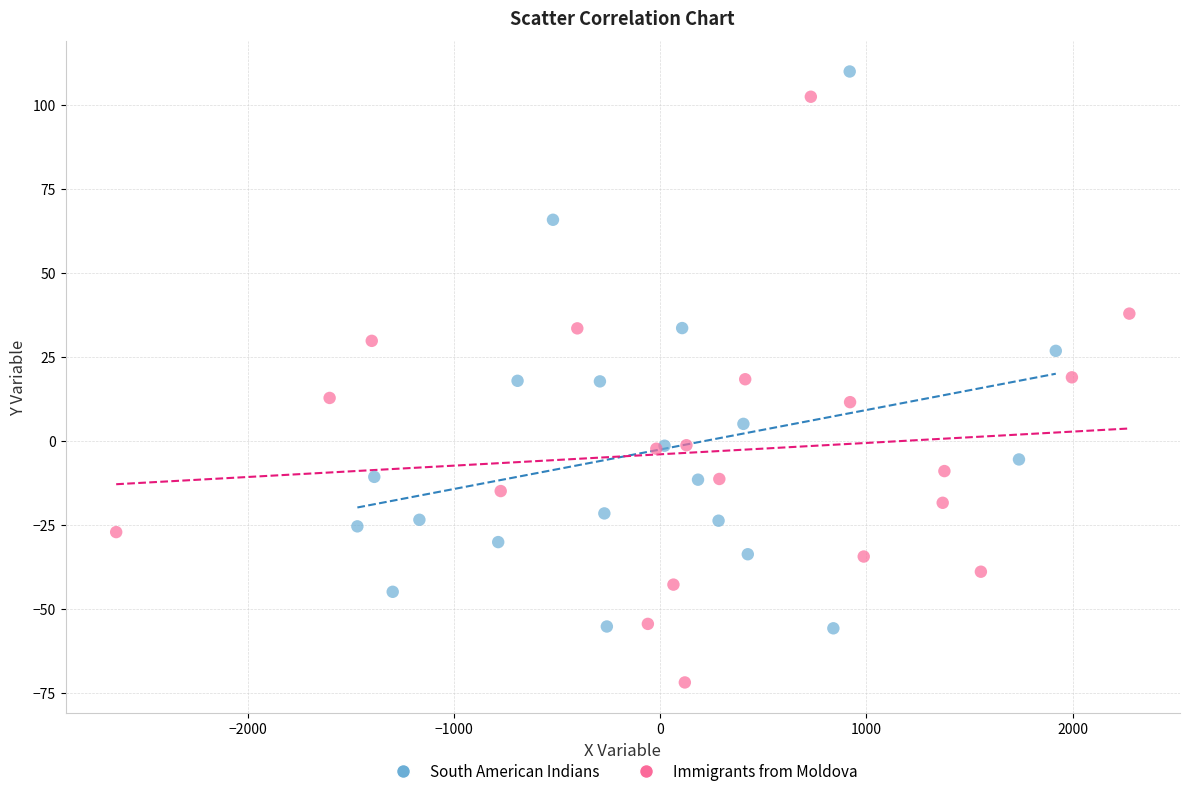

Which series contains the lowest Y value?

Immigrants from Moldova